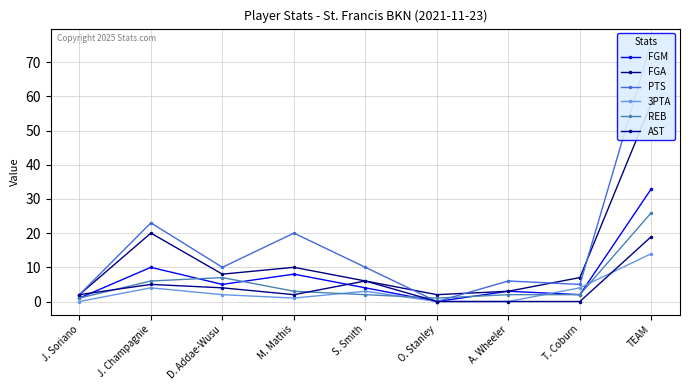

What is the label of the 6th point from the right?

M. Mathis